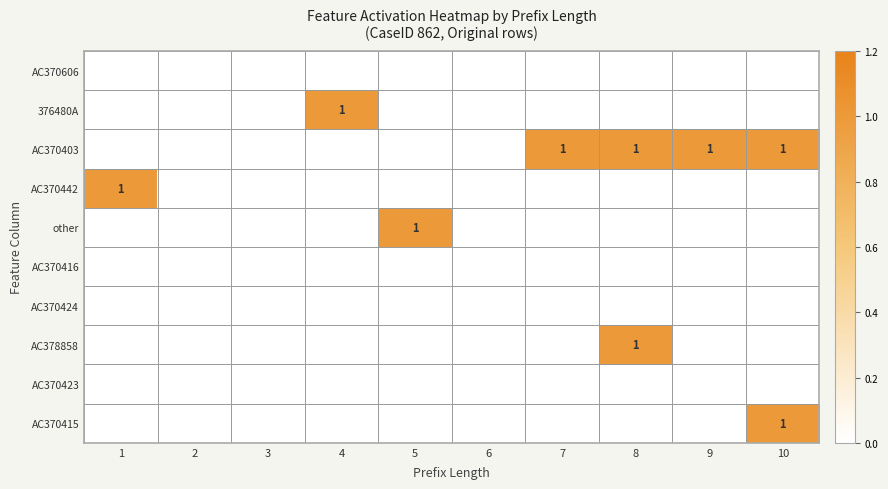

At how many categories does at least one series exceed 0?

7